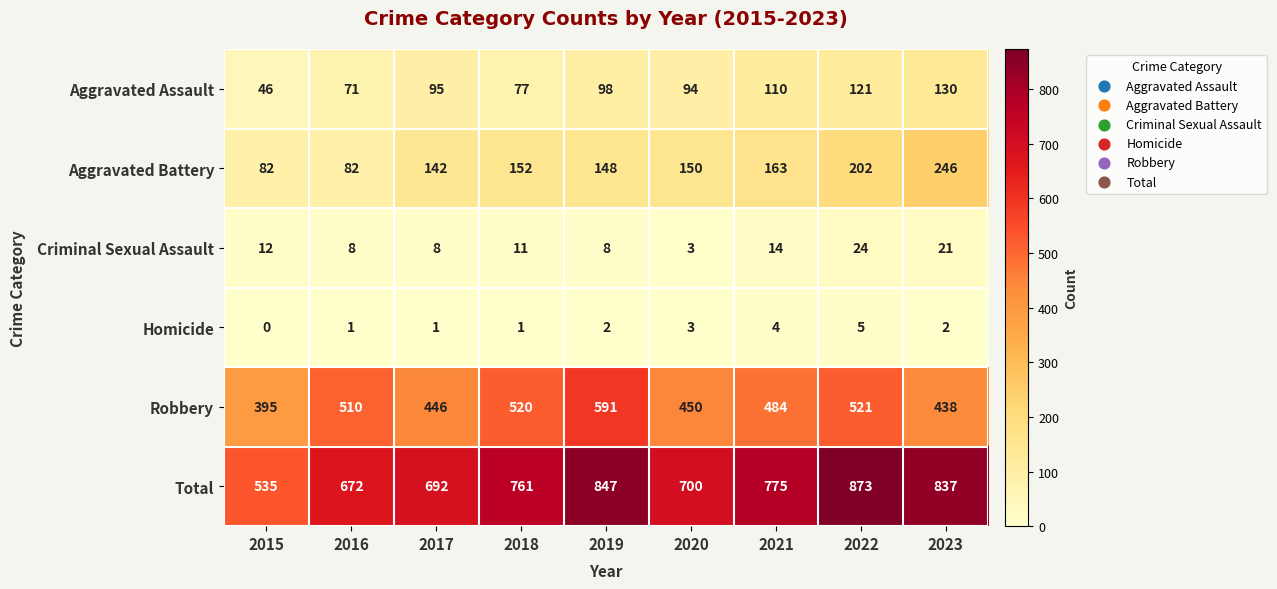

The value of Aggravated Battery at 2023 is 246. True or false?

True